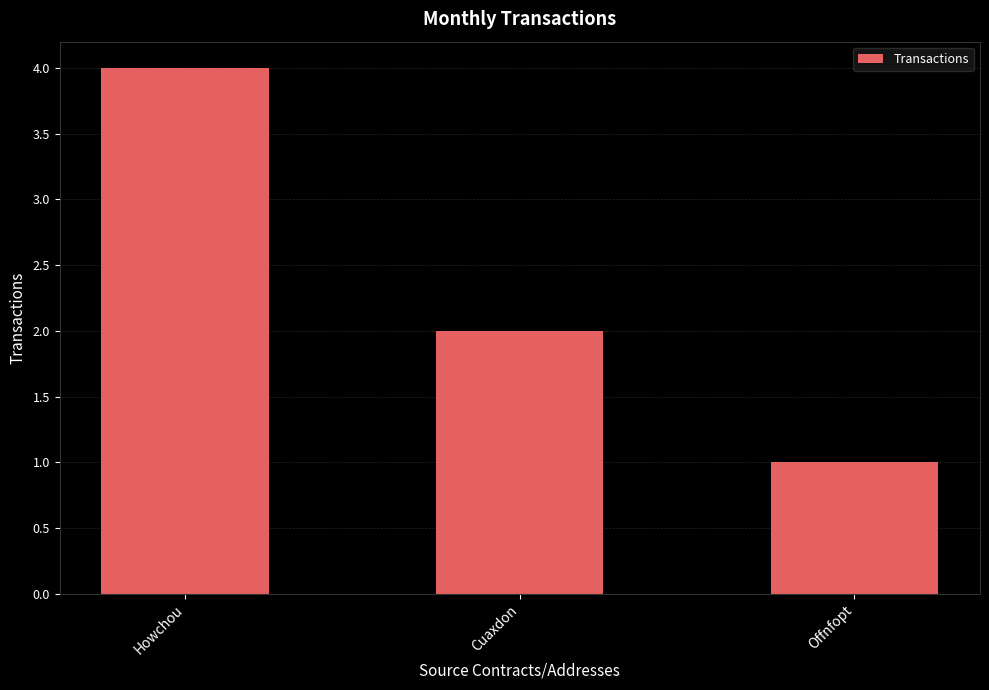

List the labels in order of value, largest first.

Howchou, Cuaxdon, Offnfopt